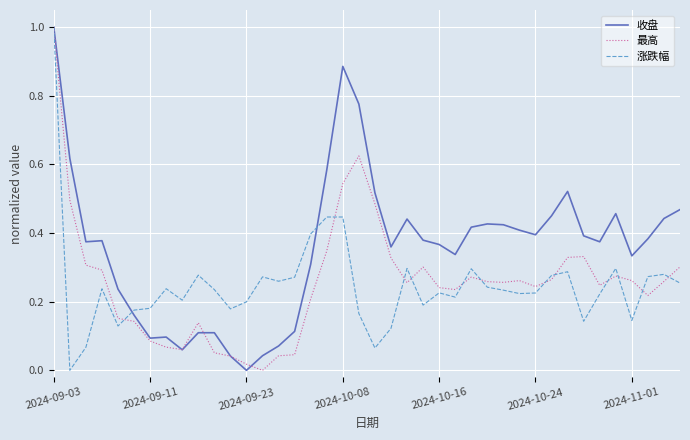

What is the greatest value displayed?

1.0